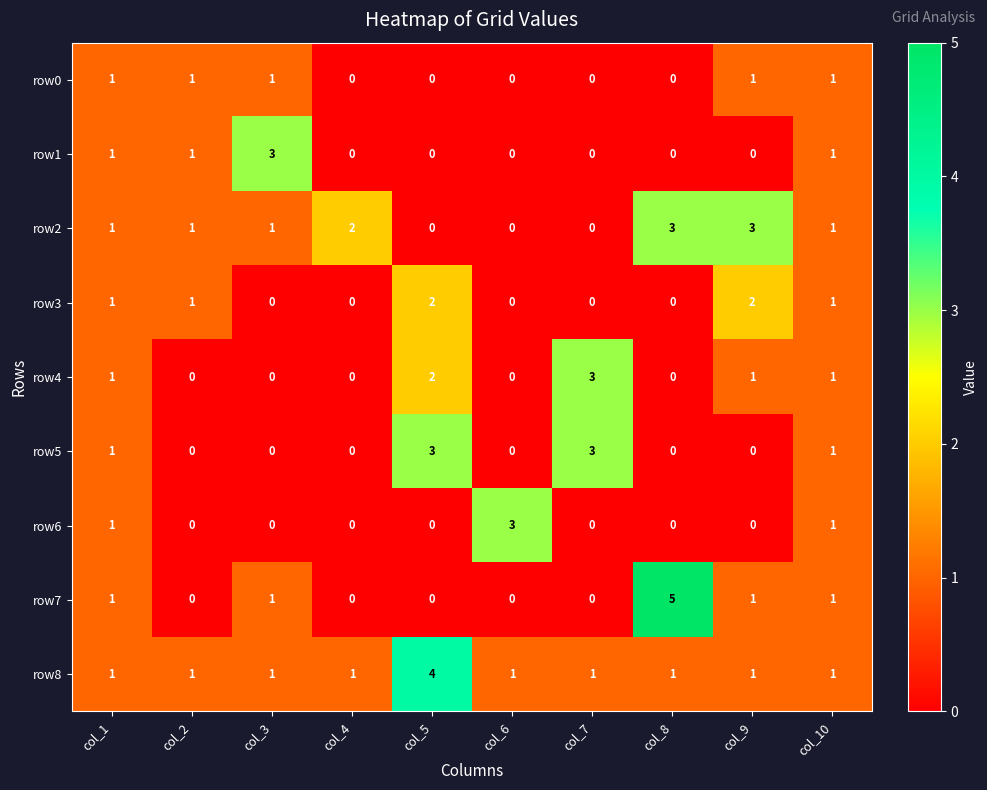

Which series has the widest spread of values?

row7